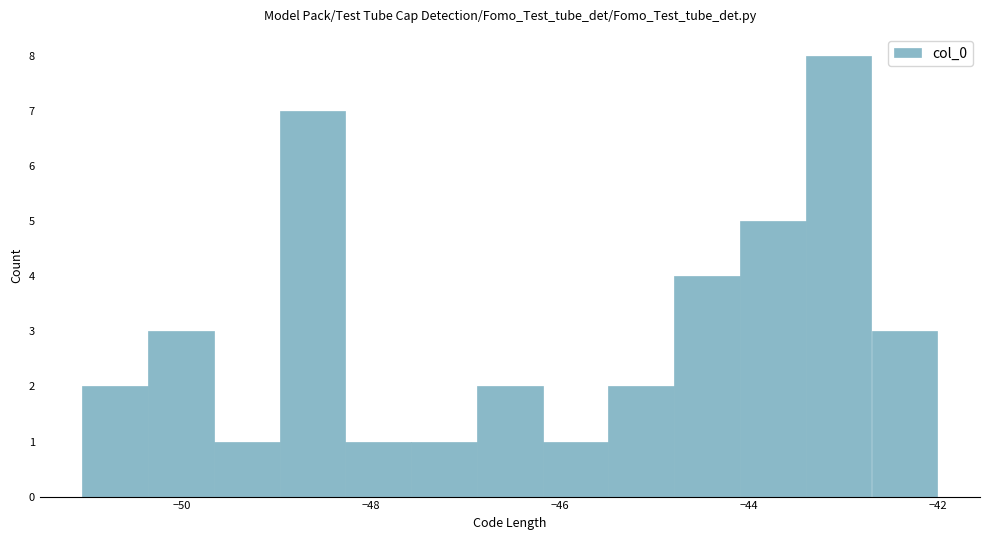

Read against the x-axis, roughly where is the centre of the tallest bar?

-43.0